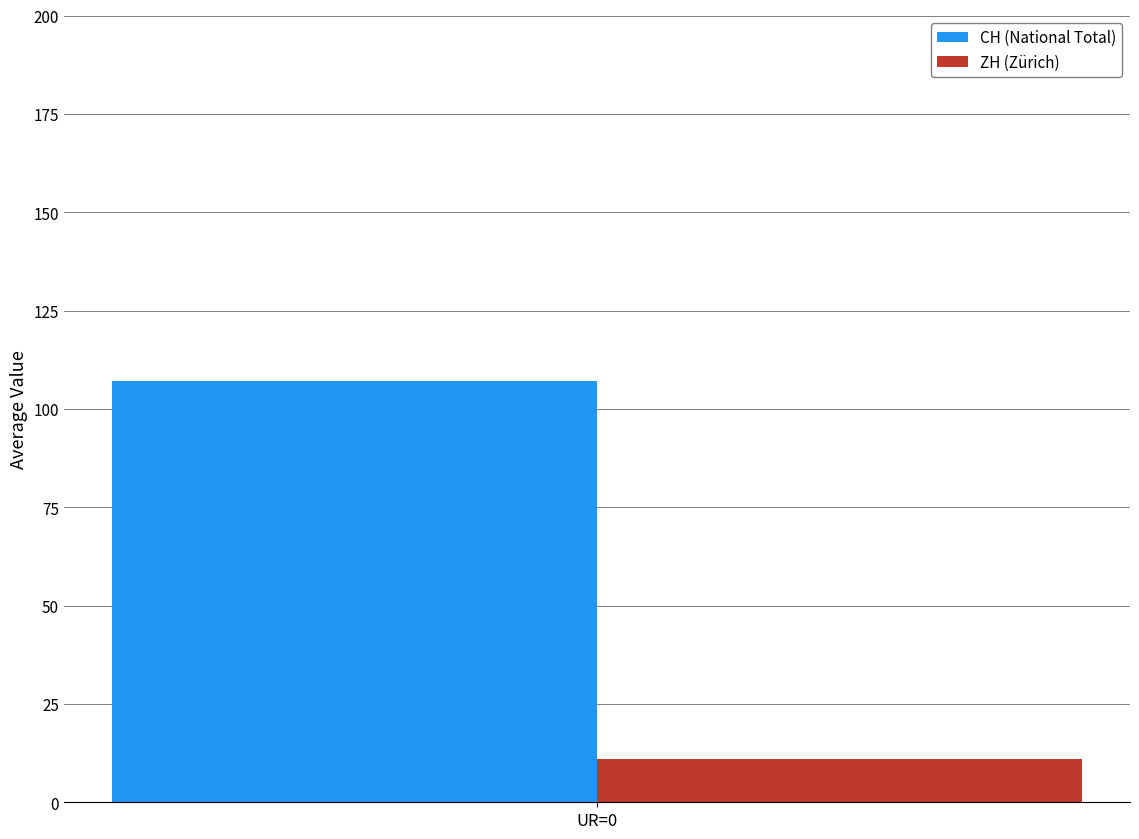

Rank the series at UR=0 from highest to lowest value.

CH (National Total), ZH (Zürich)